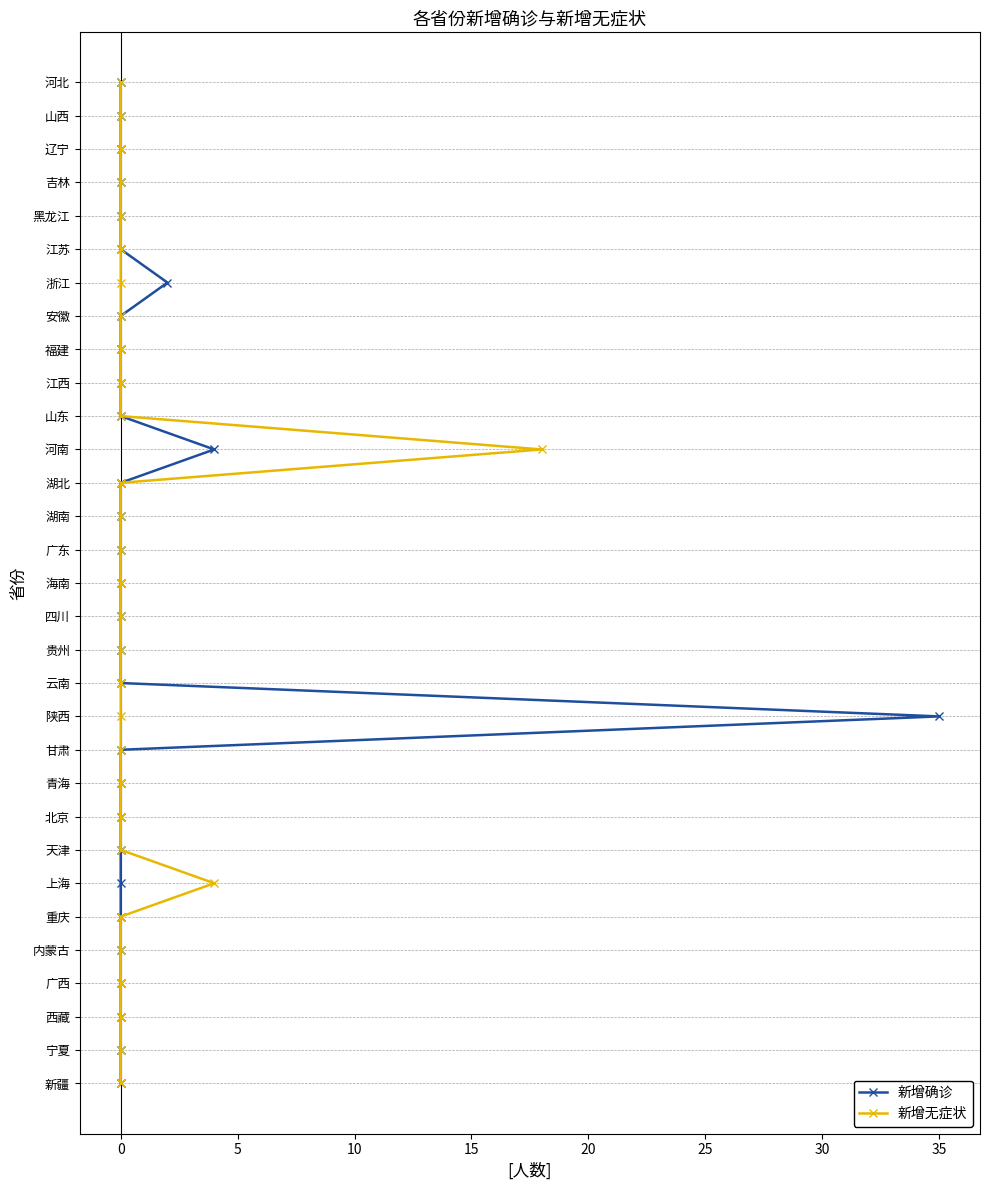

True or false: 新增确诊 and 新增无症状 intersect in this chart.

False